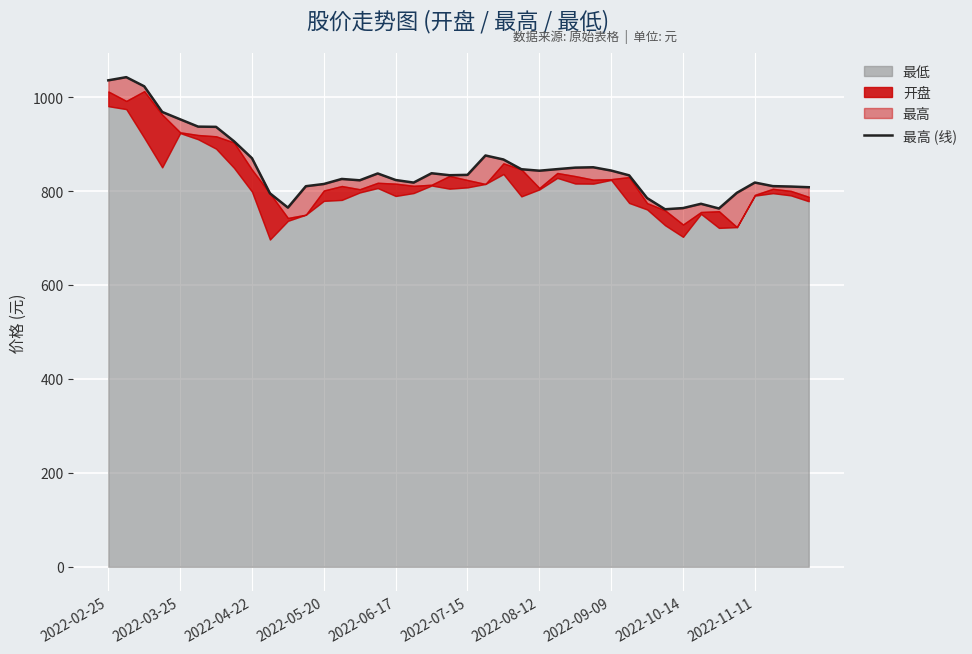

Is it true that the value at 2022-10-14 is 763.6?

True